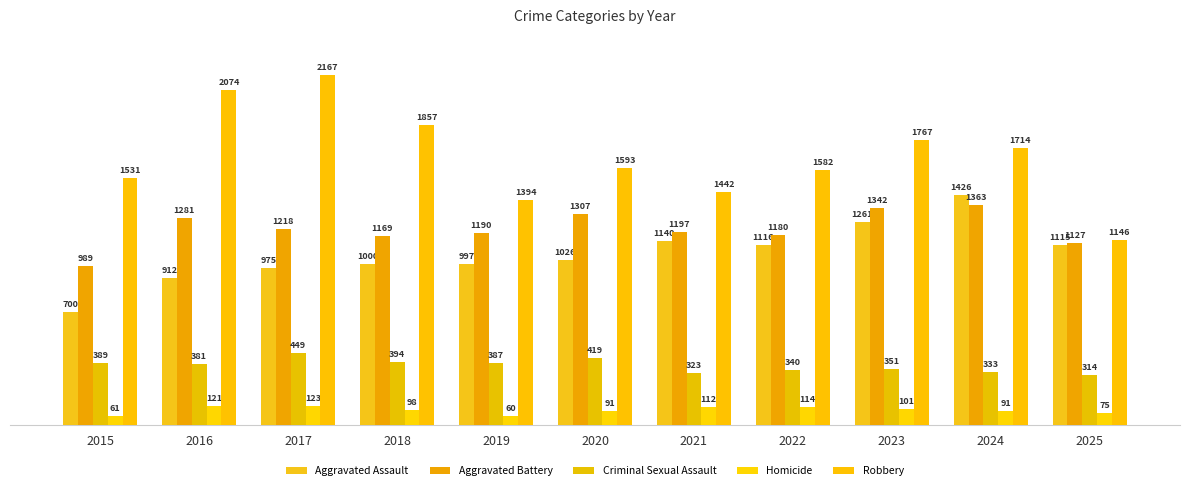

What value does the Homicide series have at 2015, to the nearest 5?

60